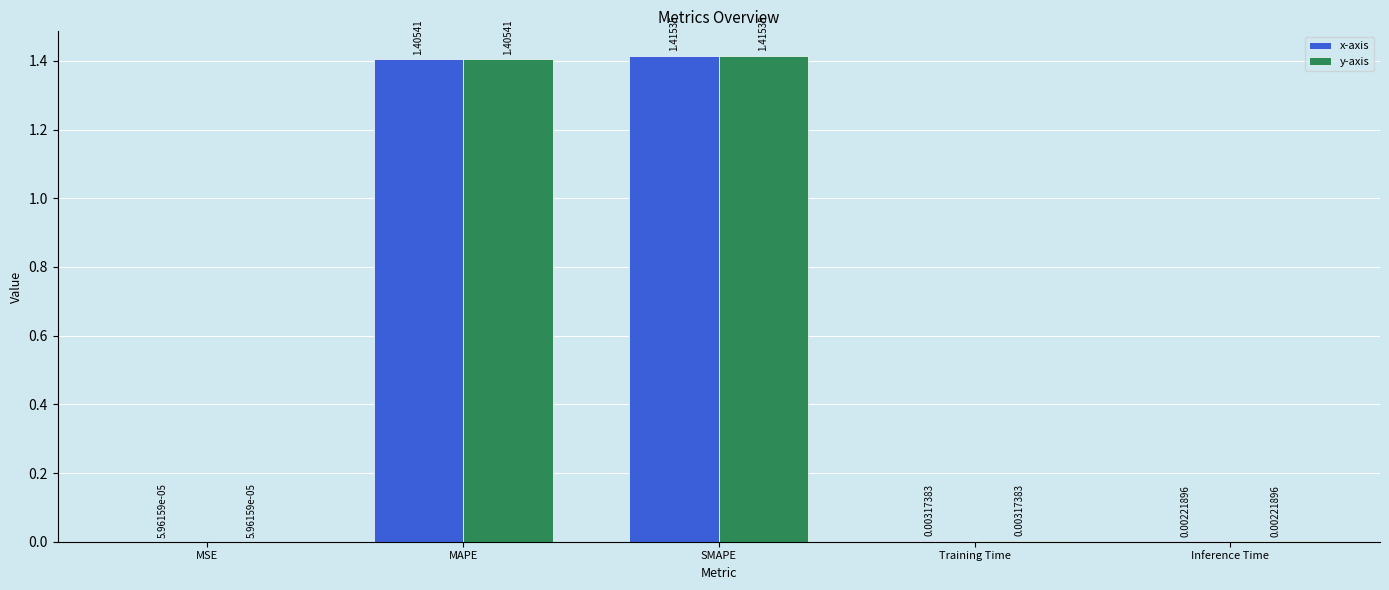

Is the value of x-axis at Training Time greater than the value of y-axis at Inference Time?

Yes